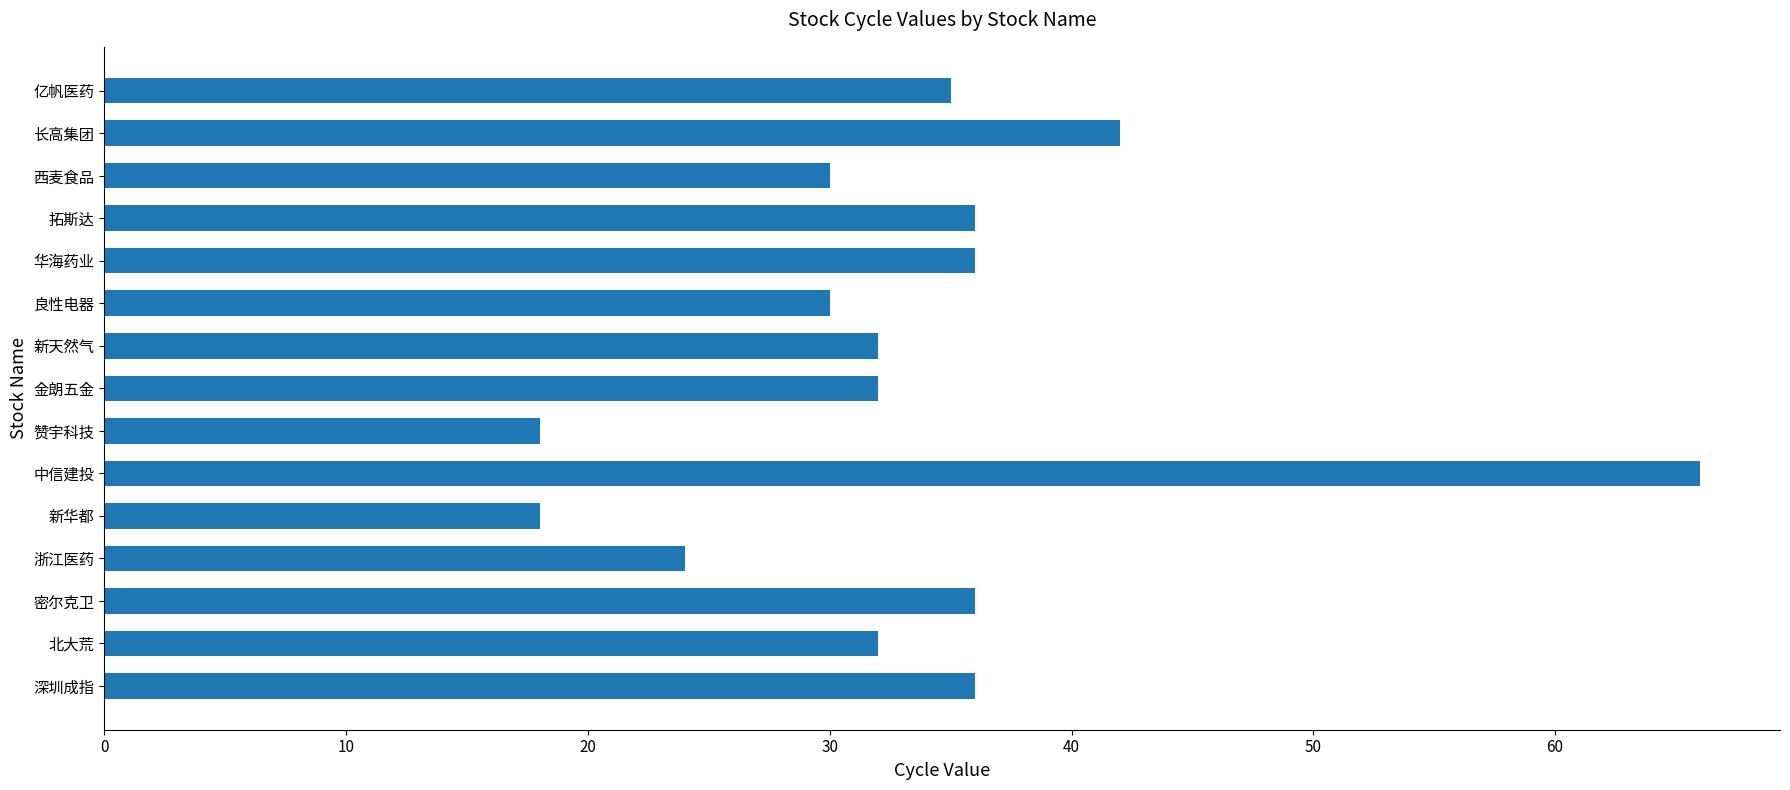

True or false: the data shows 42 at 长高集团.

True